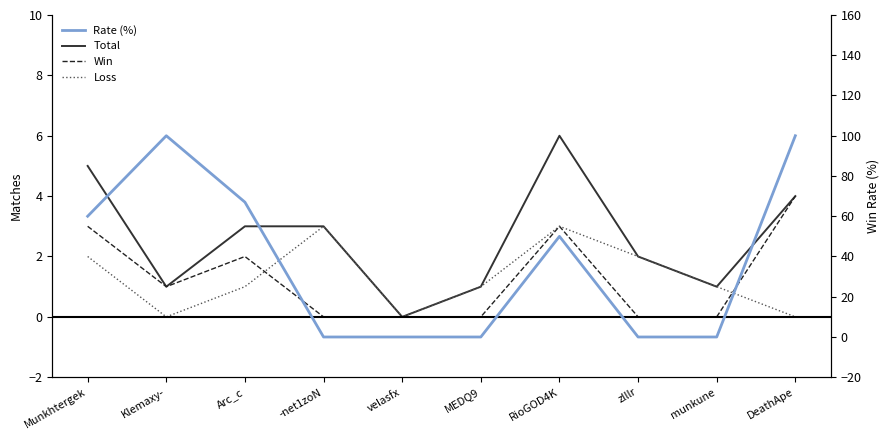

Where is the first local minimum for Total?

Klemaxy-